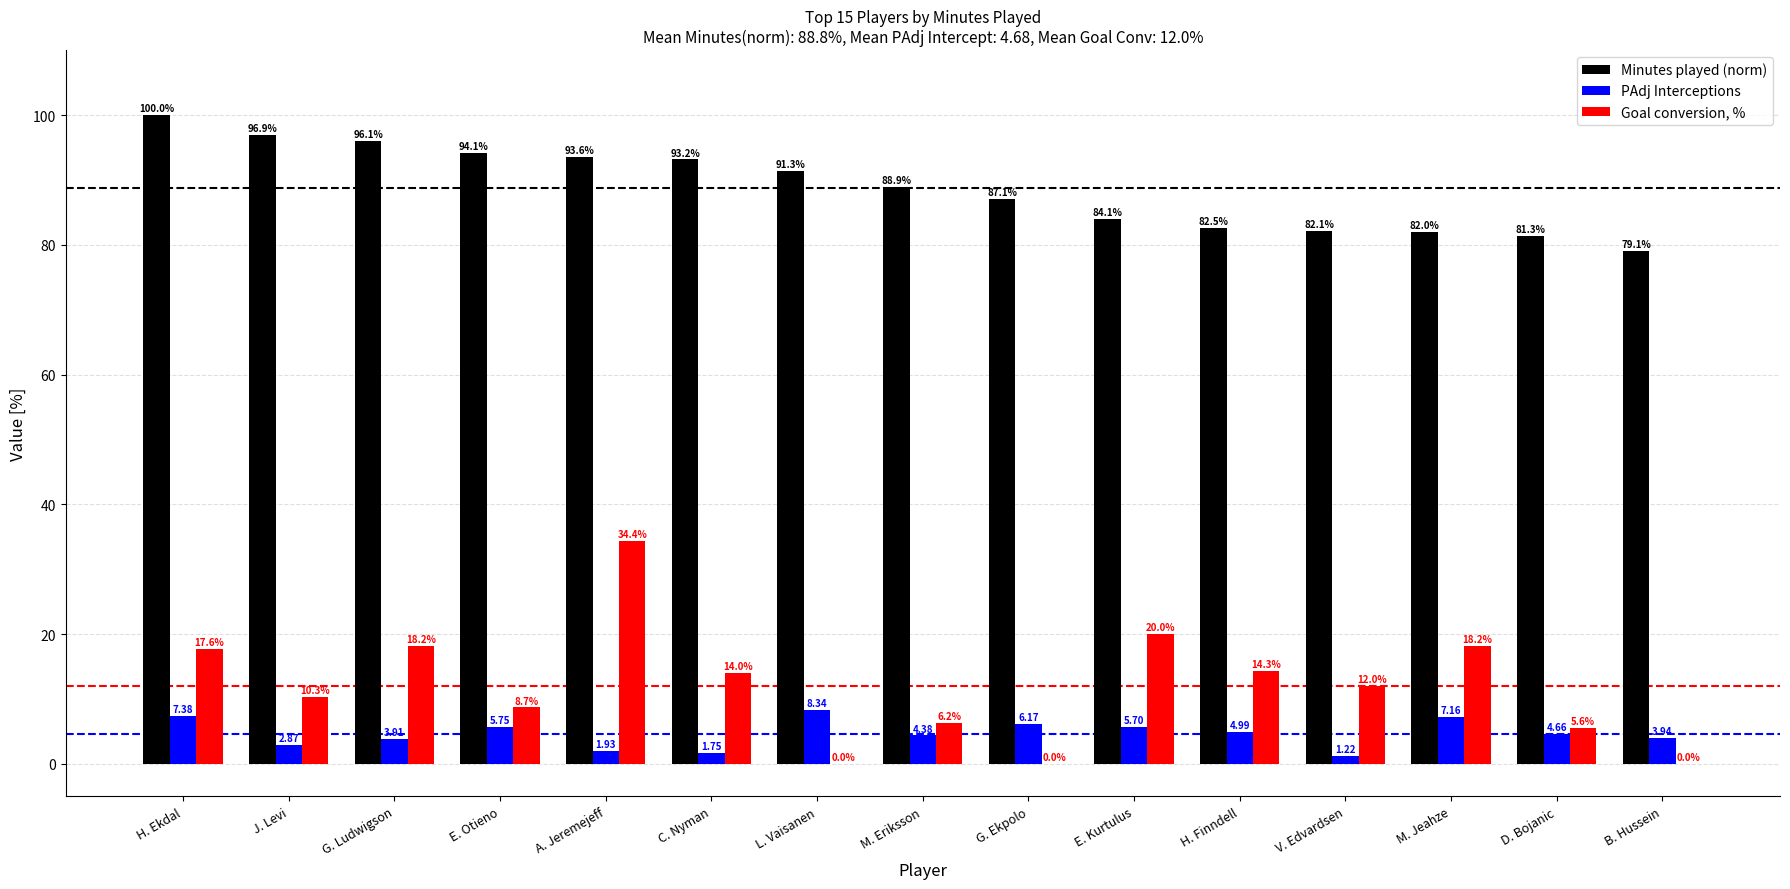

Which category has the highest value across all series?

H. Ekdal